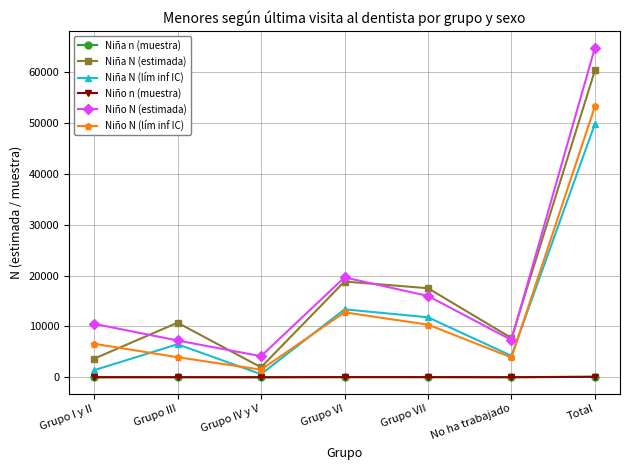

True or false: Niño n (muestra) and Niña N (lím inf IC) intersect in this chart.

False